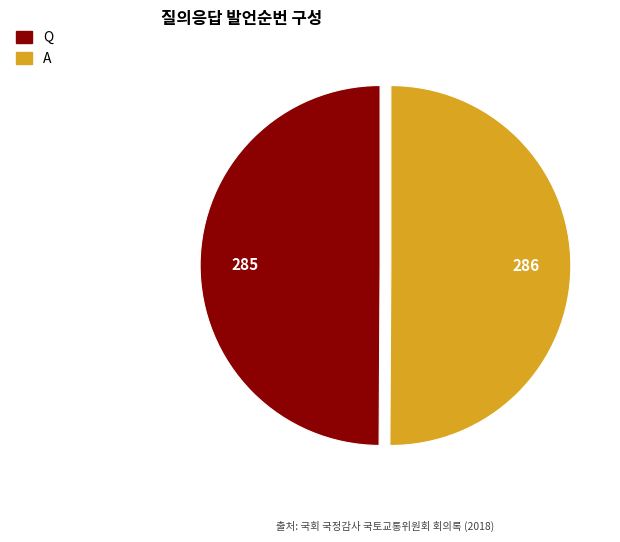

Combined, do Q and A account for over 50%?

Yes